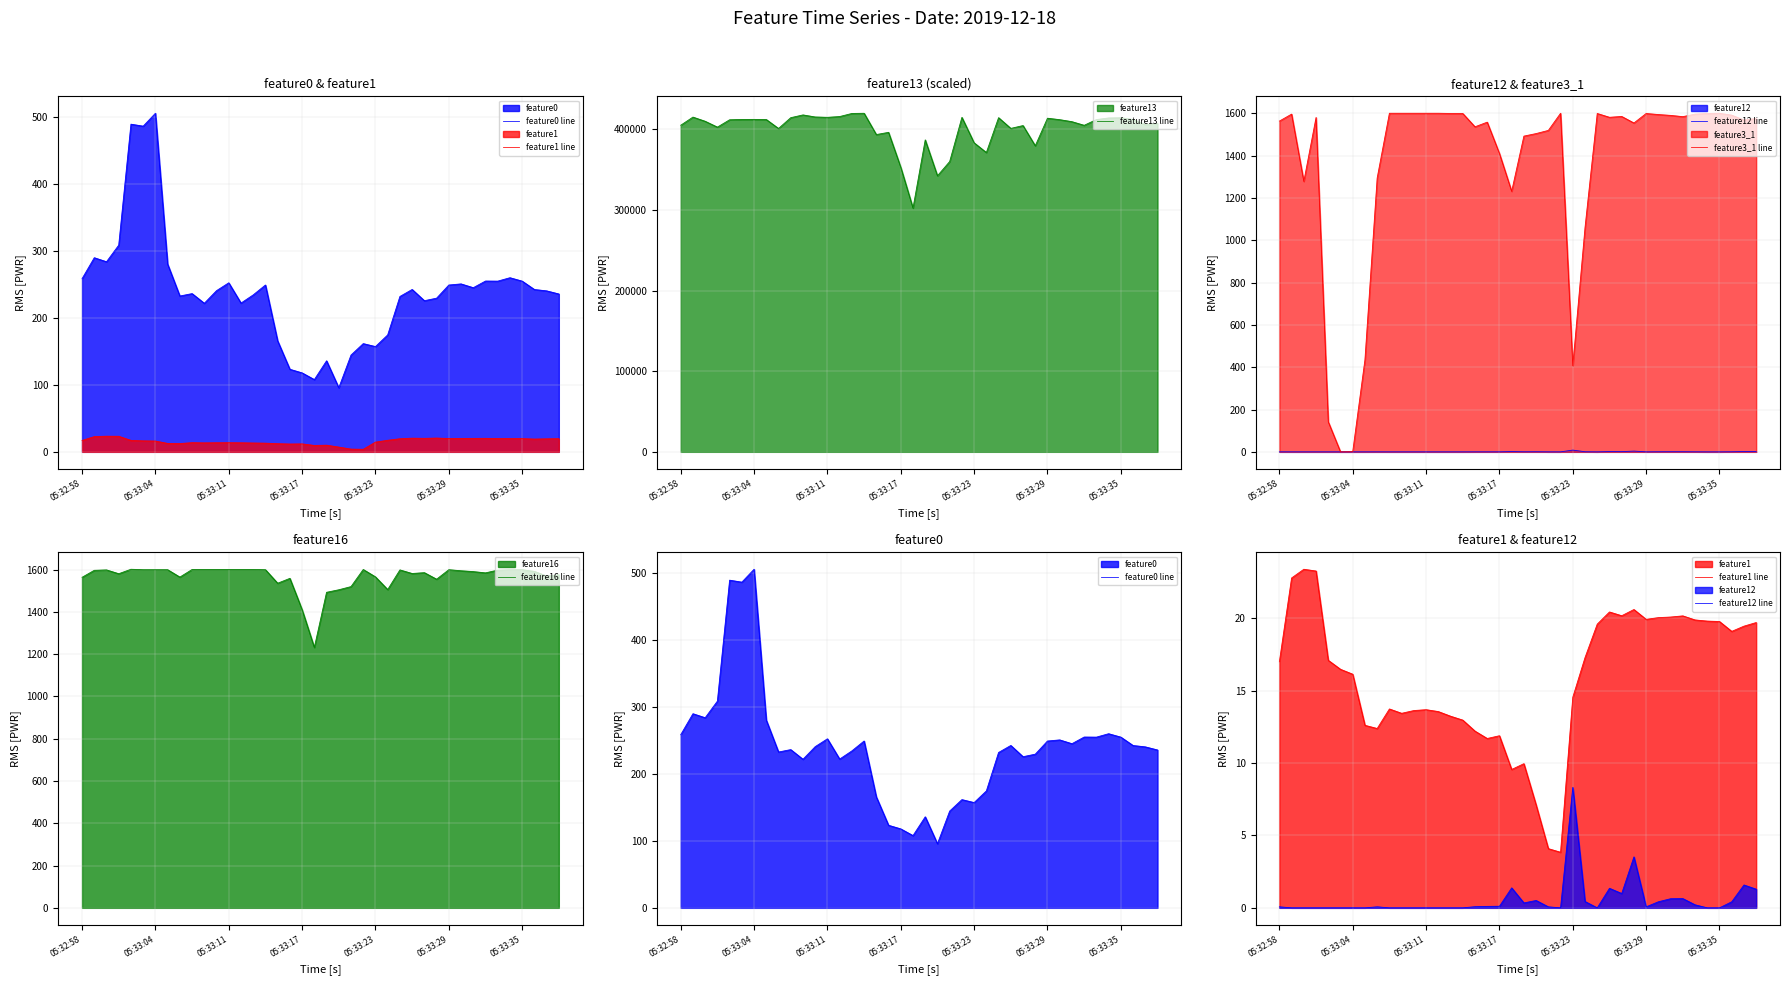

Which series has the largest total across all categories?

feature13 line